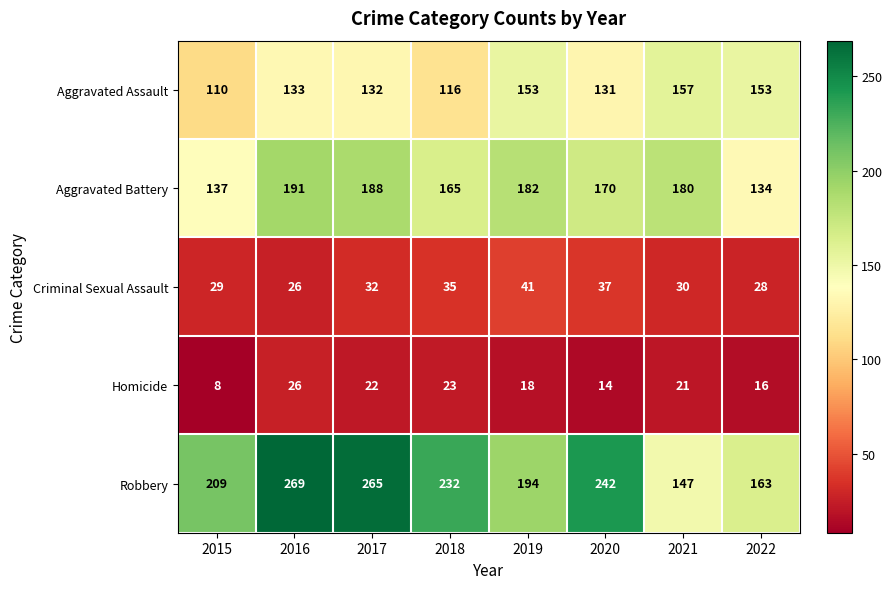

Which label corresponds to the smallest value in the chart?

2015